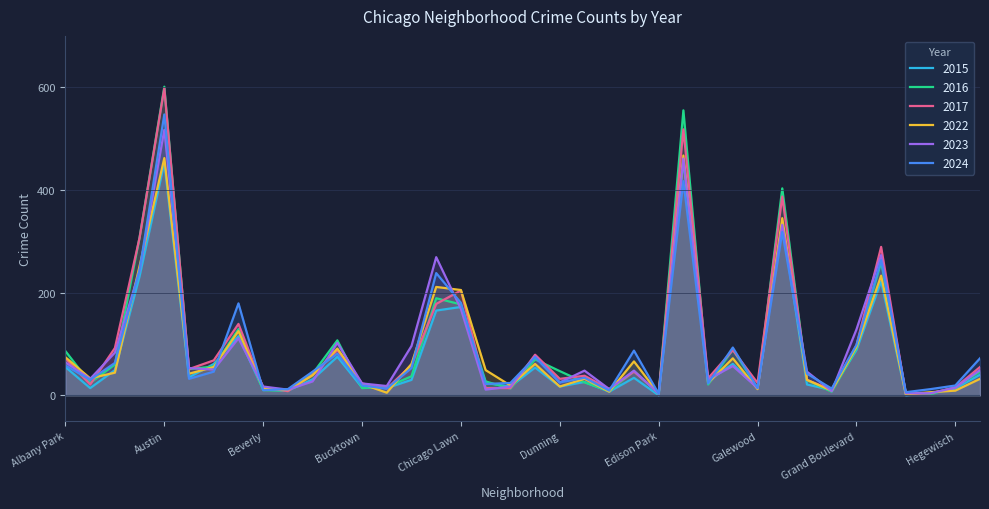

At which label is 2016 closest to 301?

Auburn Gresham